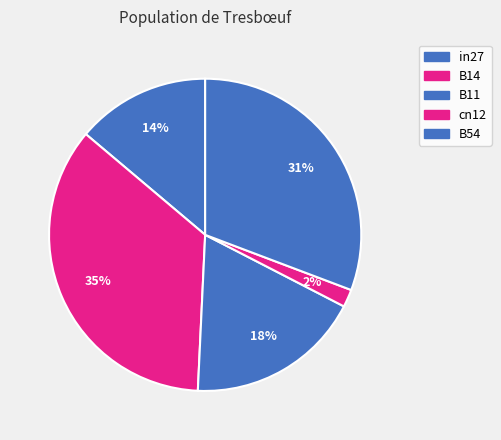

How many slices are in this pie chart?

5